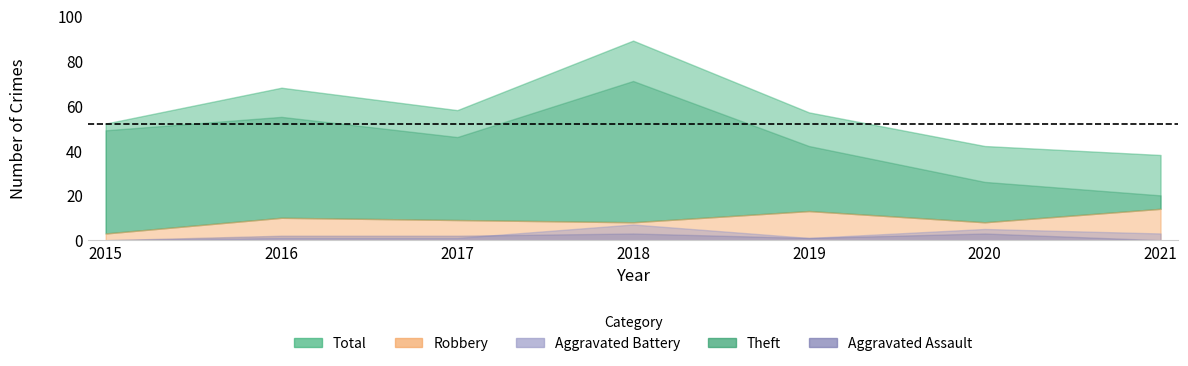

At which label is Theft closest to 45?

2017